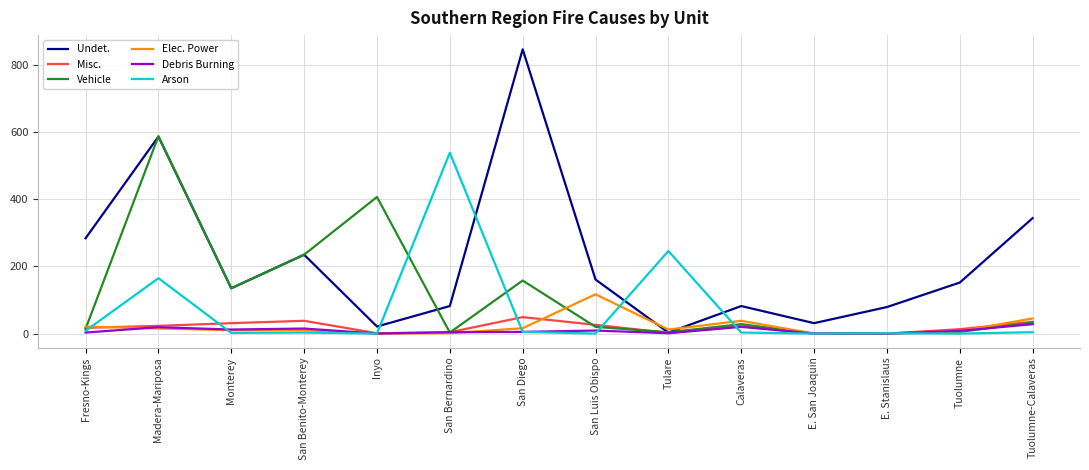

What position from the right is Tulare?

6